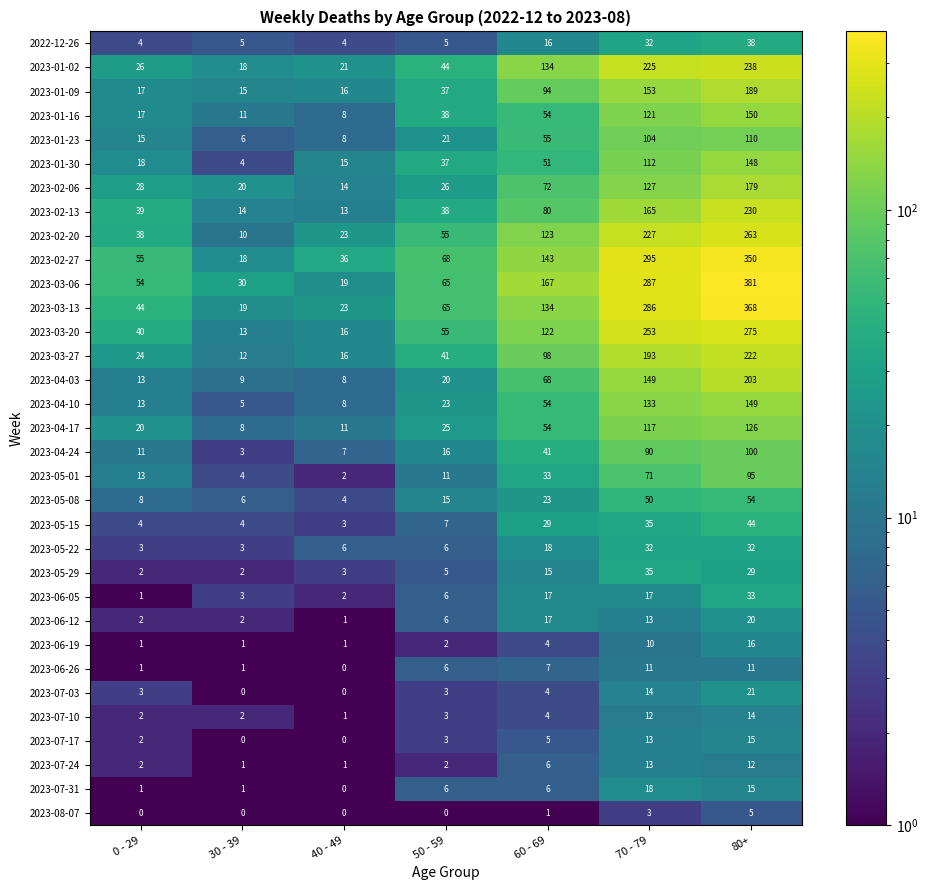

Is it true that 2023-04-03 equals 2 at 40 - 49?

False